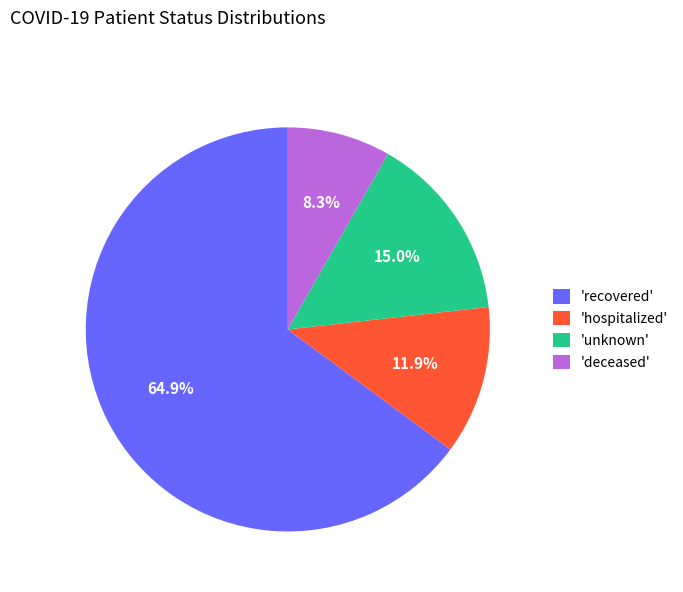

Which slice is the largest?

'recovered'